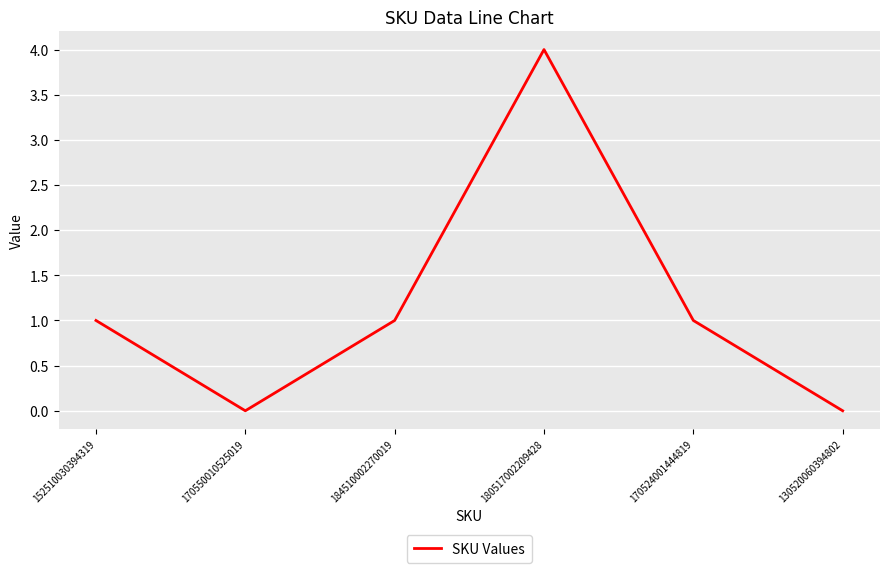

How many series are shown in this chart?

1